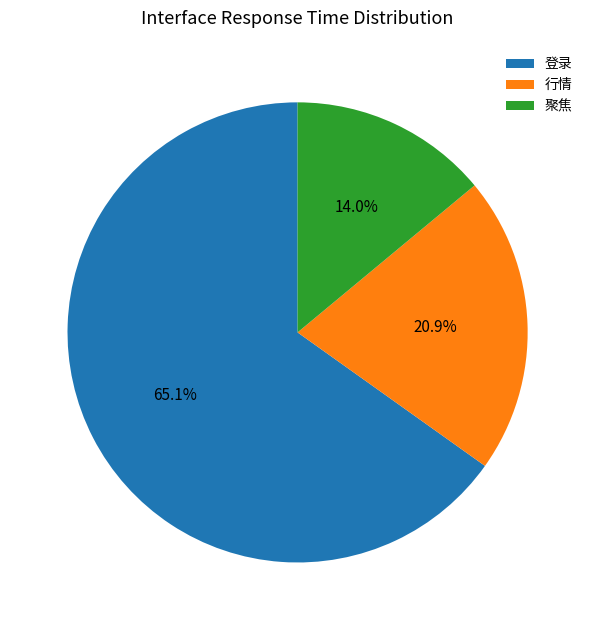

Is the sum of 行情 and 登录 greater than half?

Yes